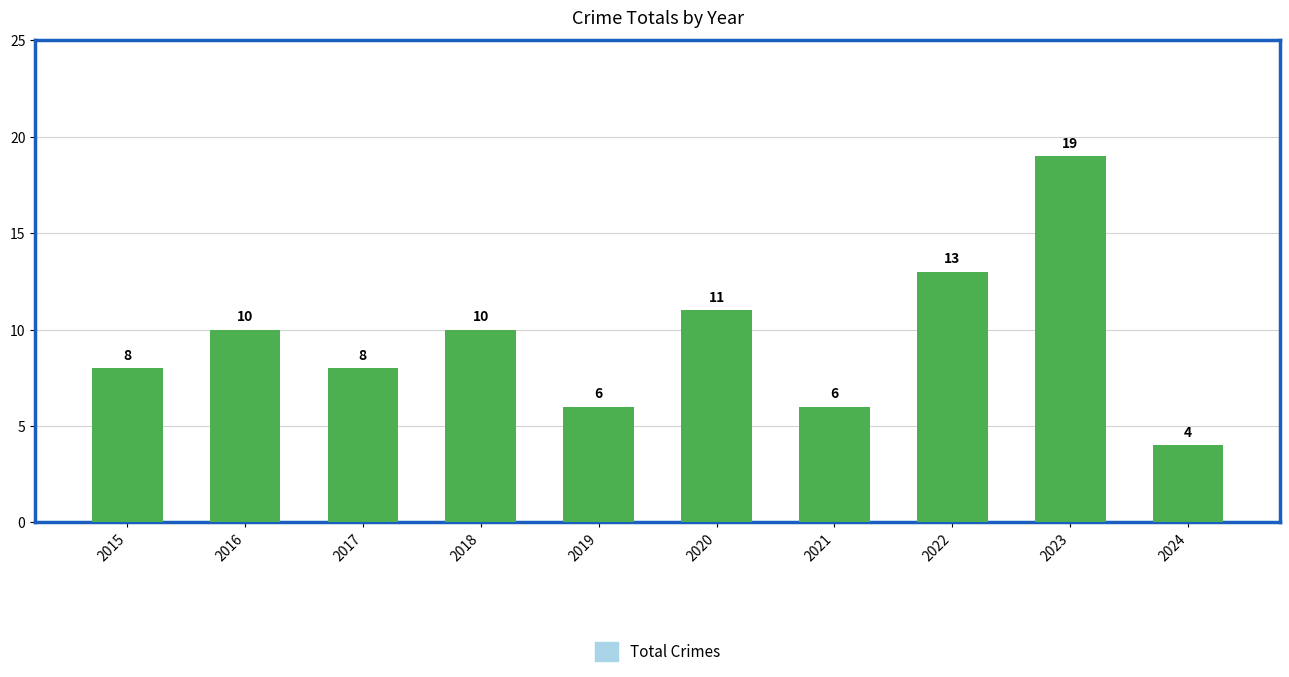

Where is the data nearest to the value 11?

2020